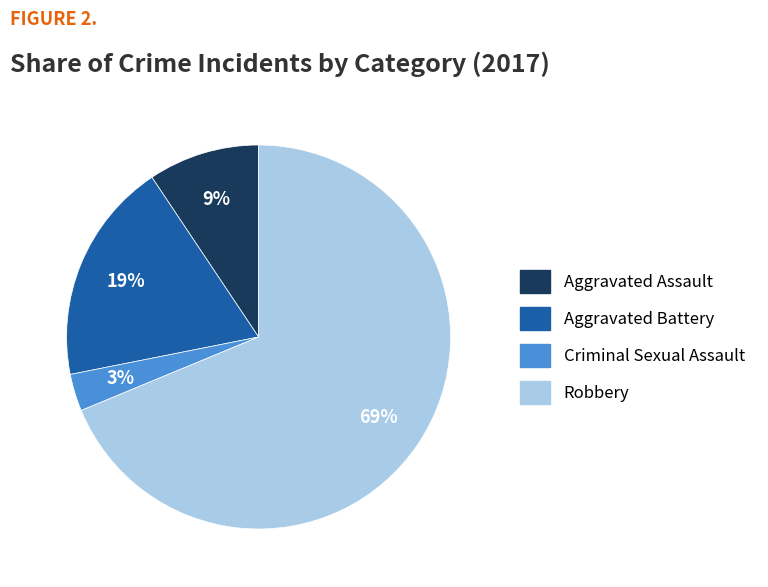

To the nearest percent, what is the difference between the Criminal Sexual Assault and Aggravated Assault slice percentages?

6%